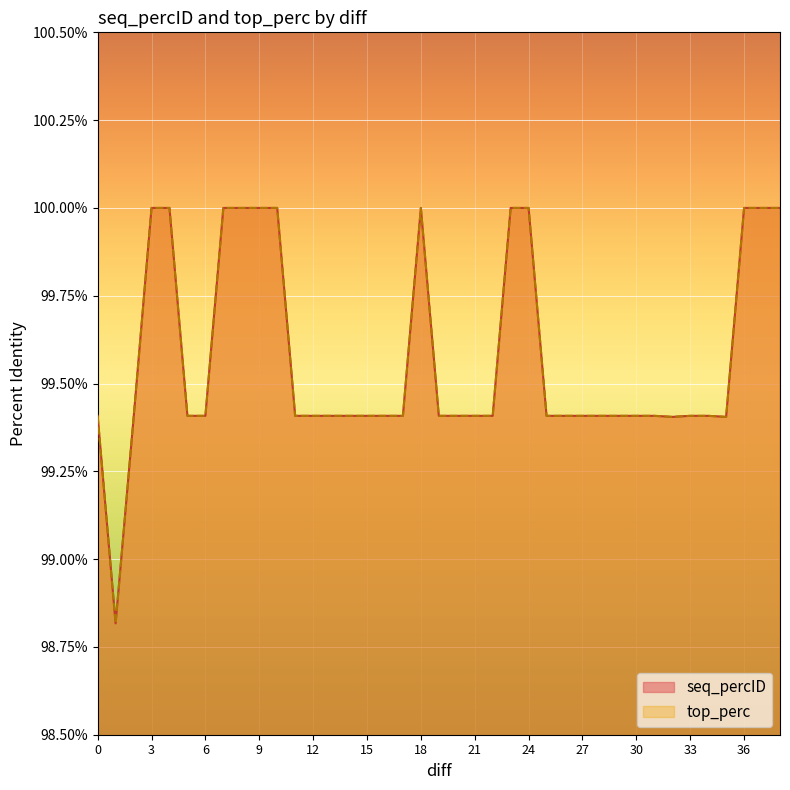

True or false: top_perc has a value of 45.6 at 0.

False